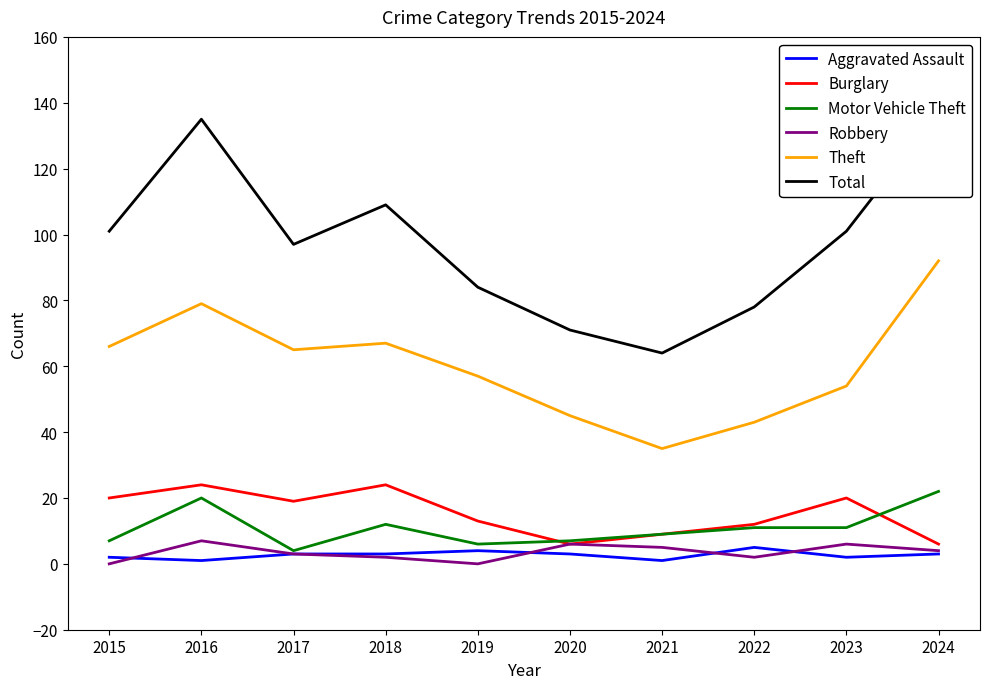

Rank the series at 2019 from highest to lowest value.

Total, Theft, Burglary, Motor Vehicle Theft, Aggravated Assault, Robbery